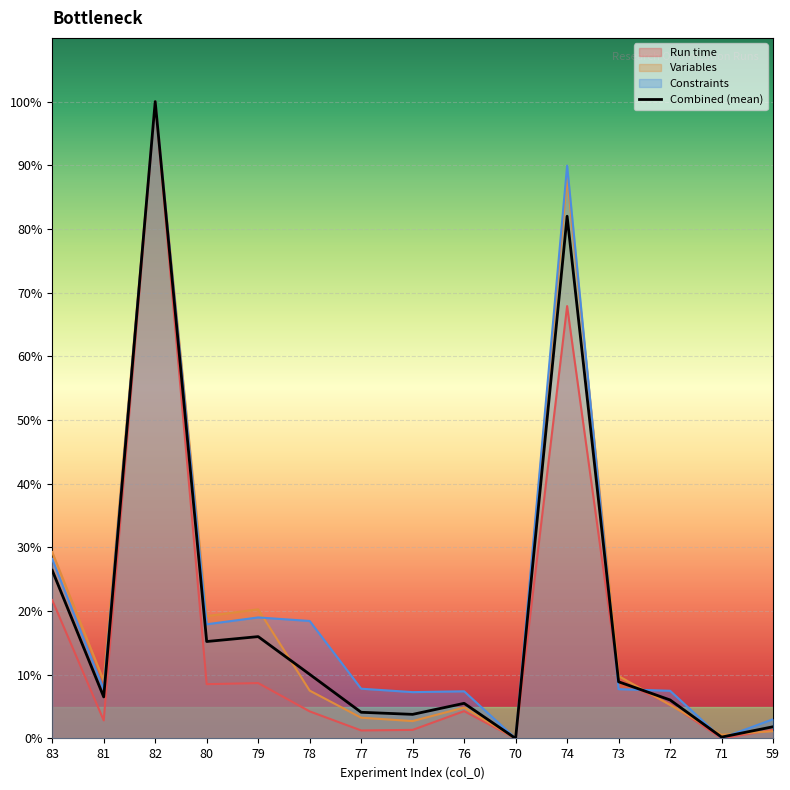

What position from the right is 71?

2